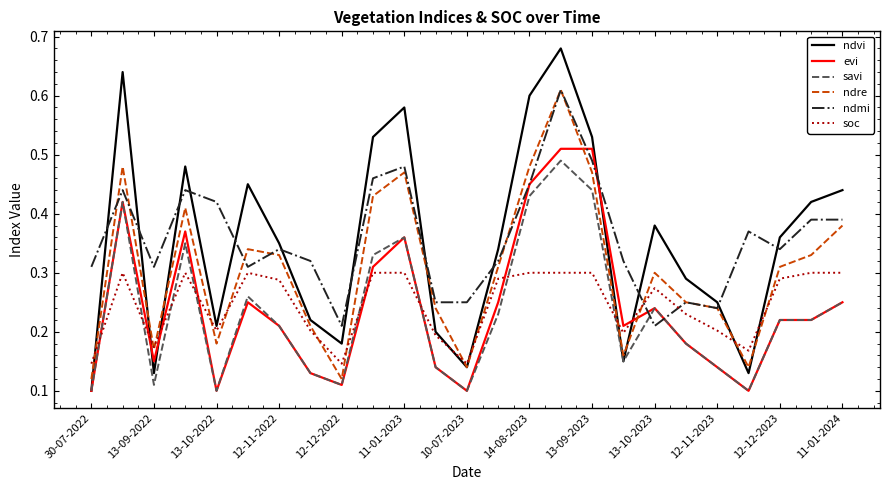

Which series has the widest spread of values?

ndvi